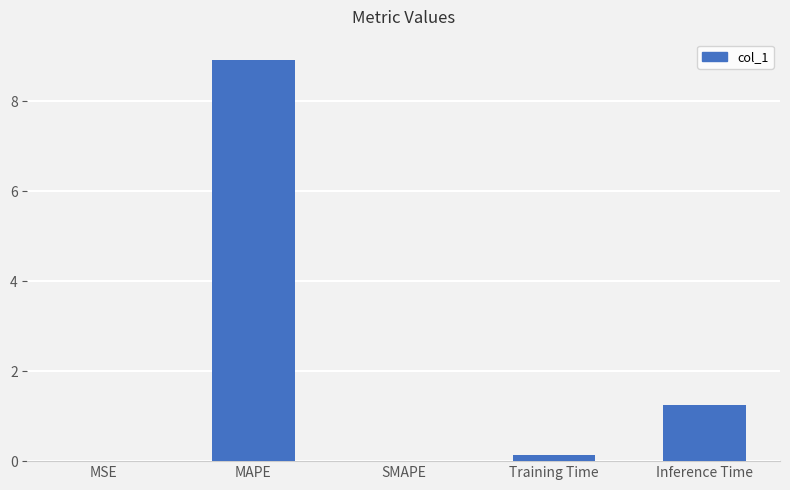

How many series are shown in this chart?

1